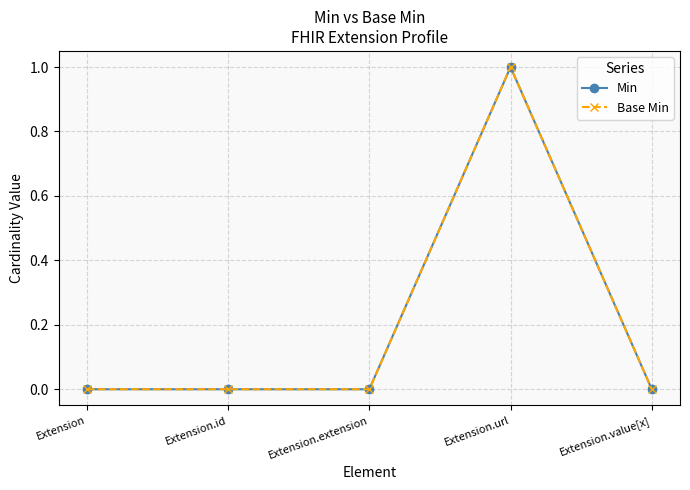

What is the label of the 4th point from the right?

Extension.id